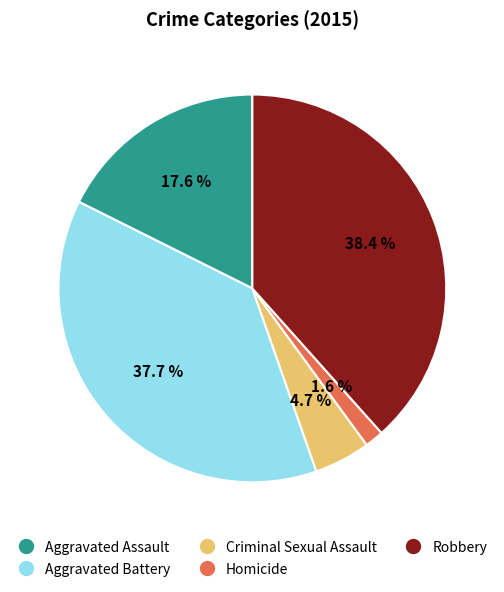

Is the sum of Criminal Sexual Assault and Robbery greater than half?

No